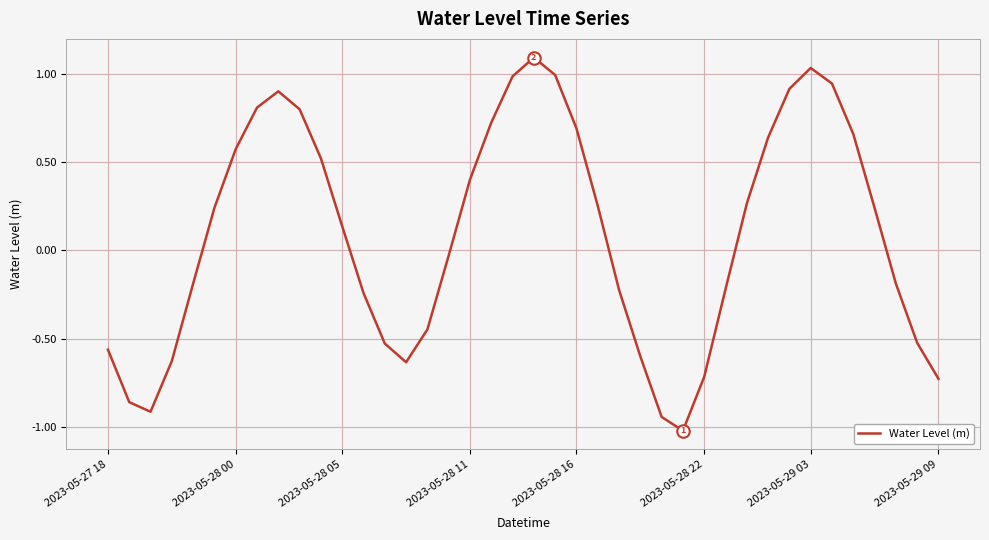

What is the difference between the maximum and minimum values?

2.1